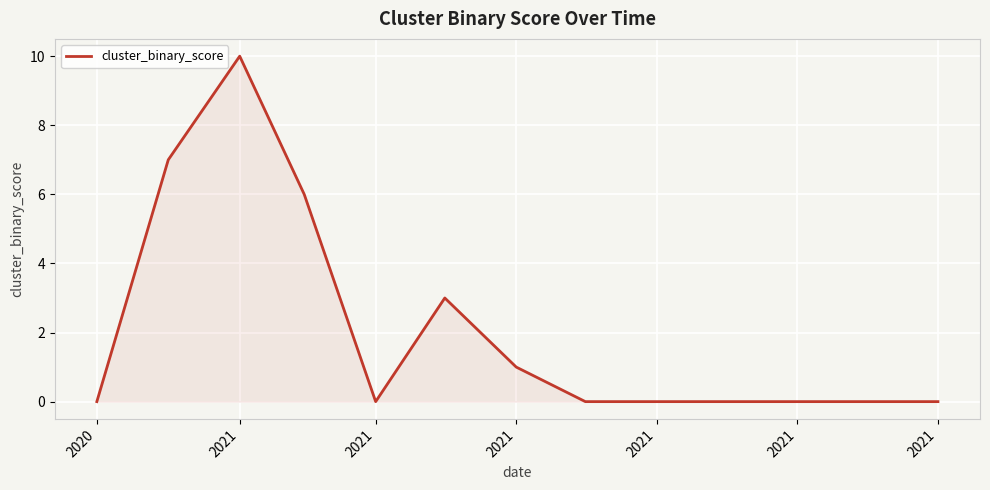

Does the chart have visible grid lines?

Yes